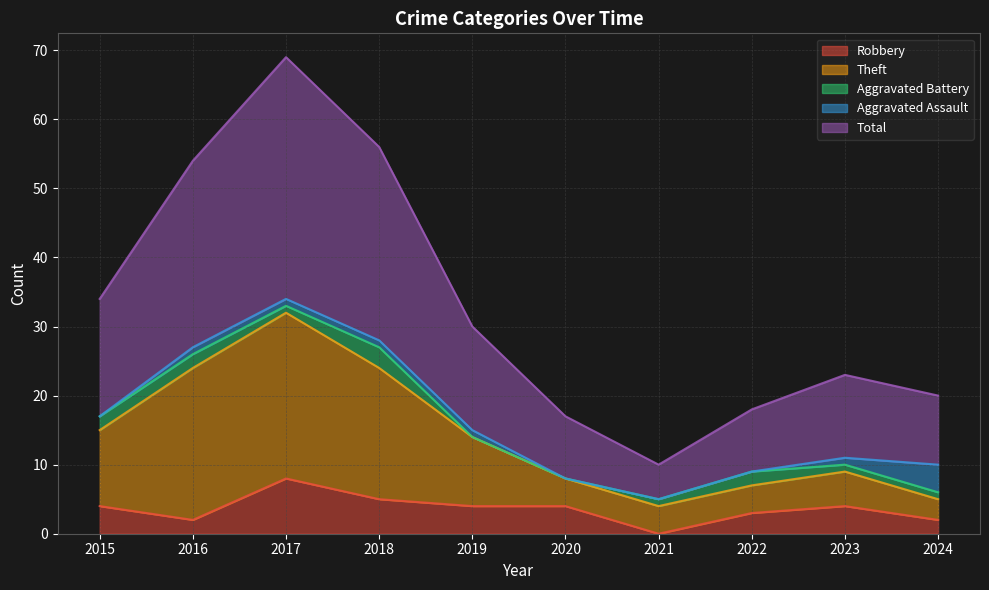

At which label does Robbery reach its minimum?

2021